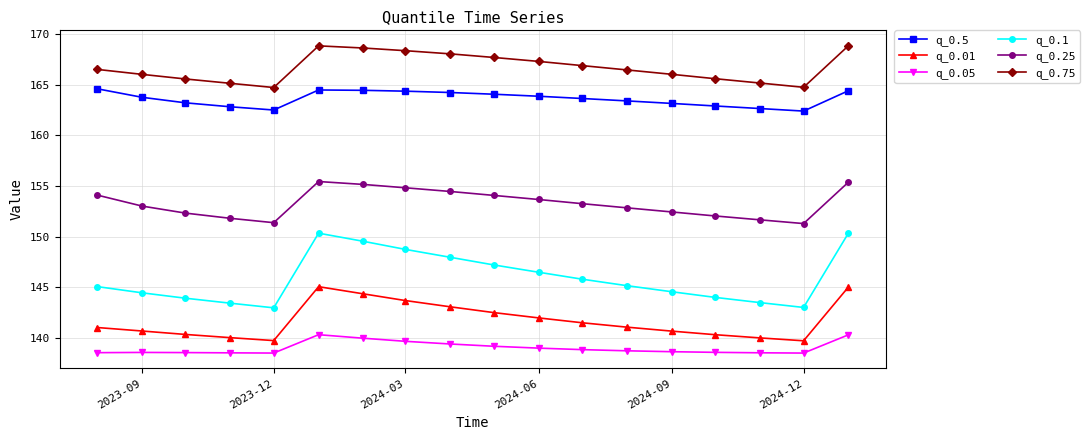

Which series has the widest spread of values?

q_0.1